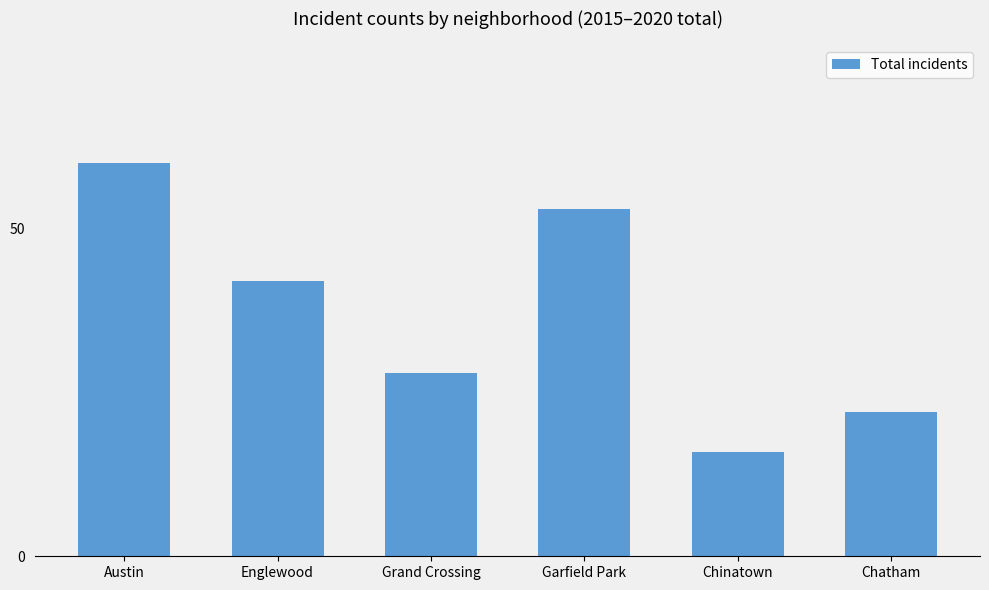

What is the ratio of the value at Englewood to the value at Austin?

0.7